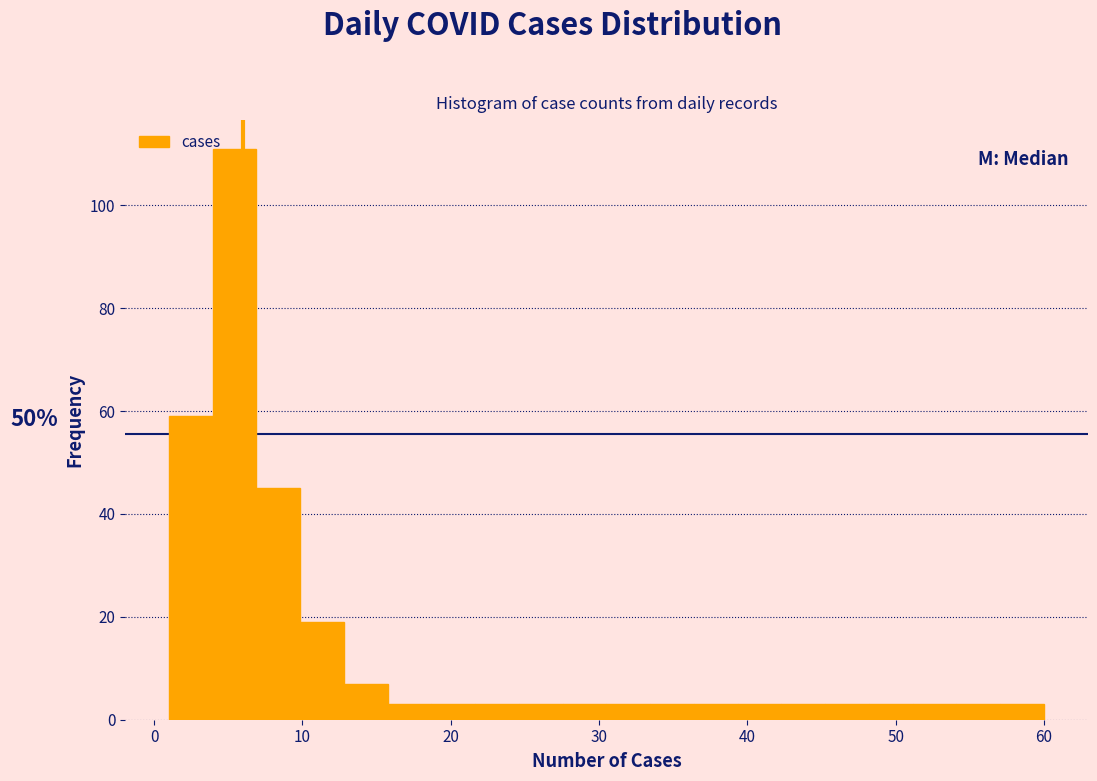

Read against the x-axis, roughly where is the centre of the tallest bar?

5